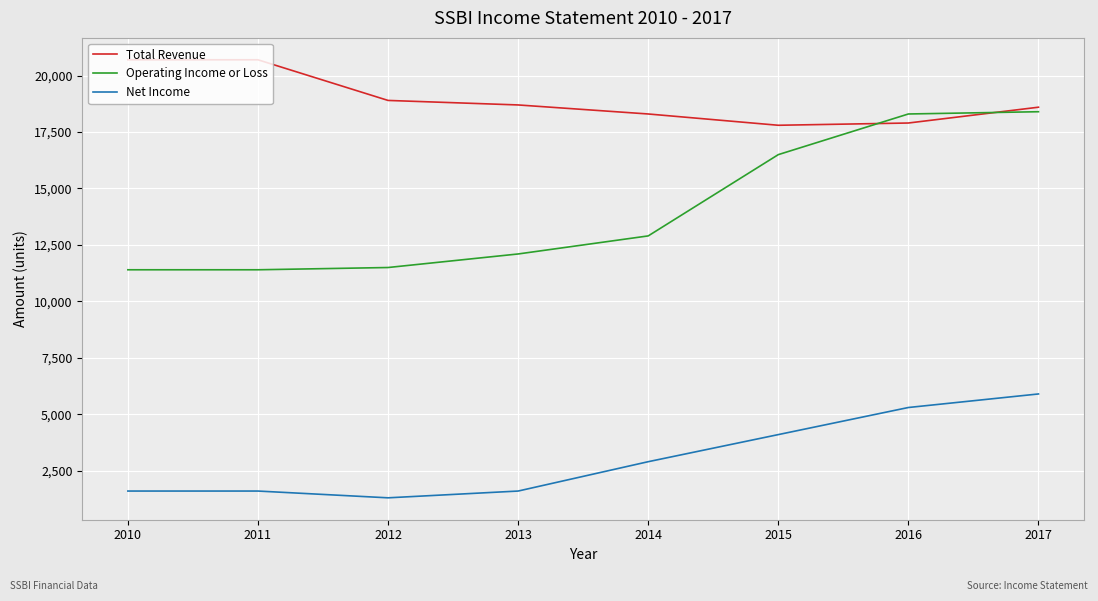

Reading left to right, extract all data points from this chart.

Total Revenue: 20700	20700	18900	18700	18300	17800	17900	18600
Operating Income or Loss: 11400	11400	11500	12100	12900	16500	18300	18400
Net Income: 1600	1600	1300	1600	2900	4100	5300	5900